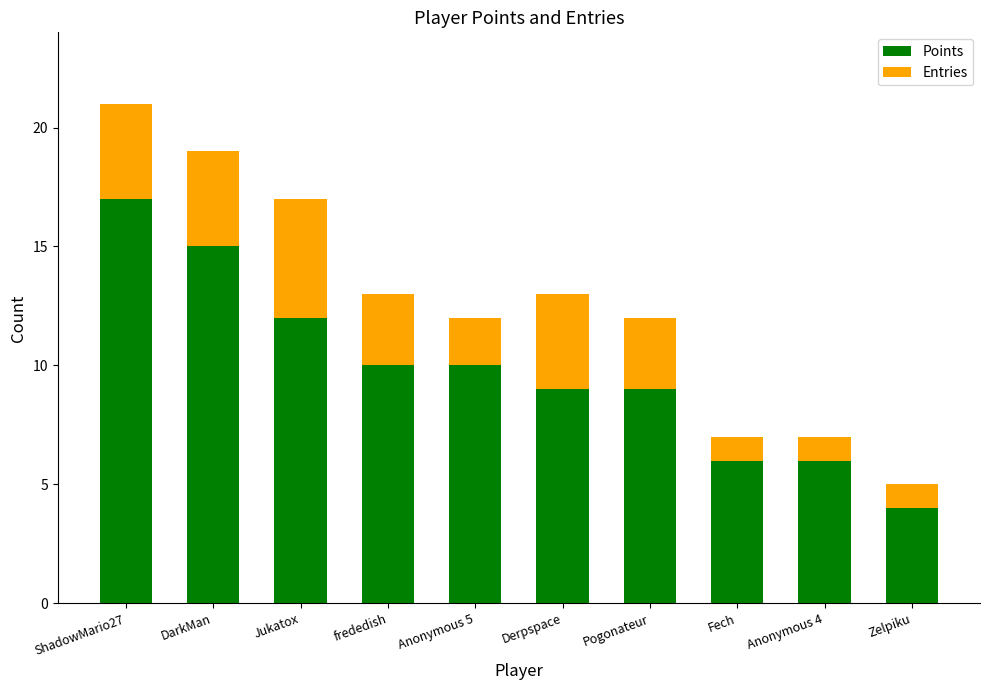

What is the difference between the maximum and second lowest values in the Points series?

11